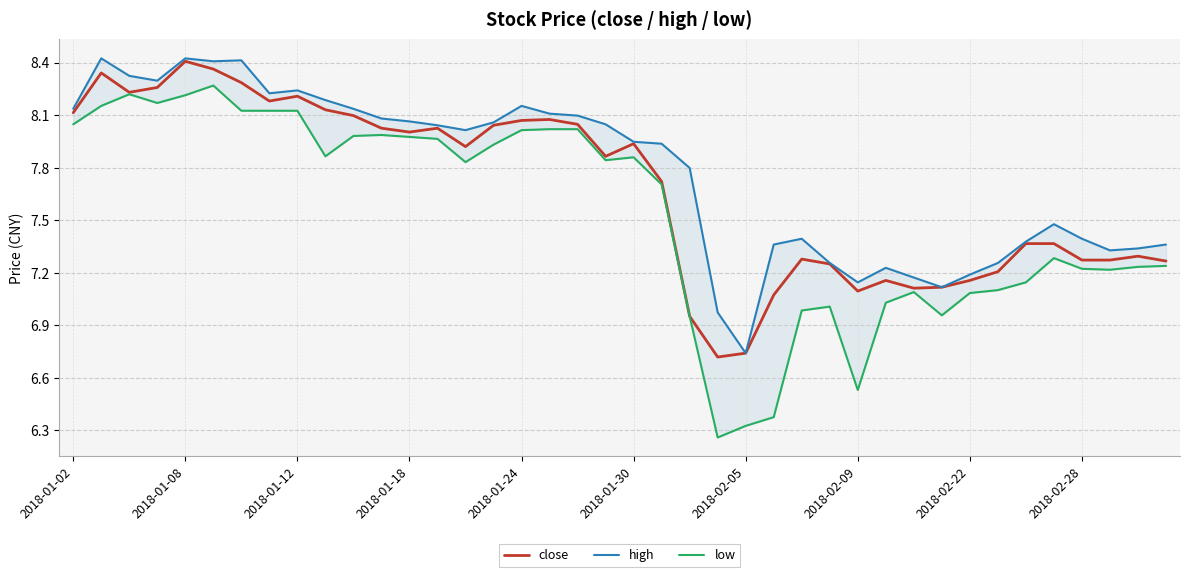

In high, how many points are lower than both neighbors (excluding endpoints)?

8